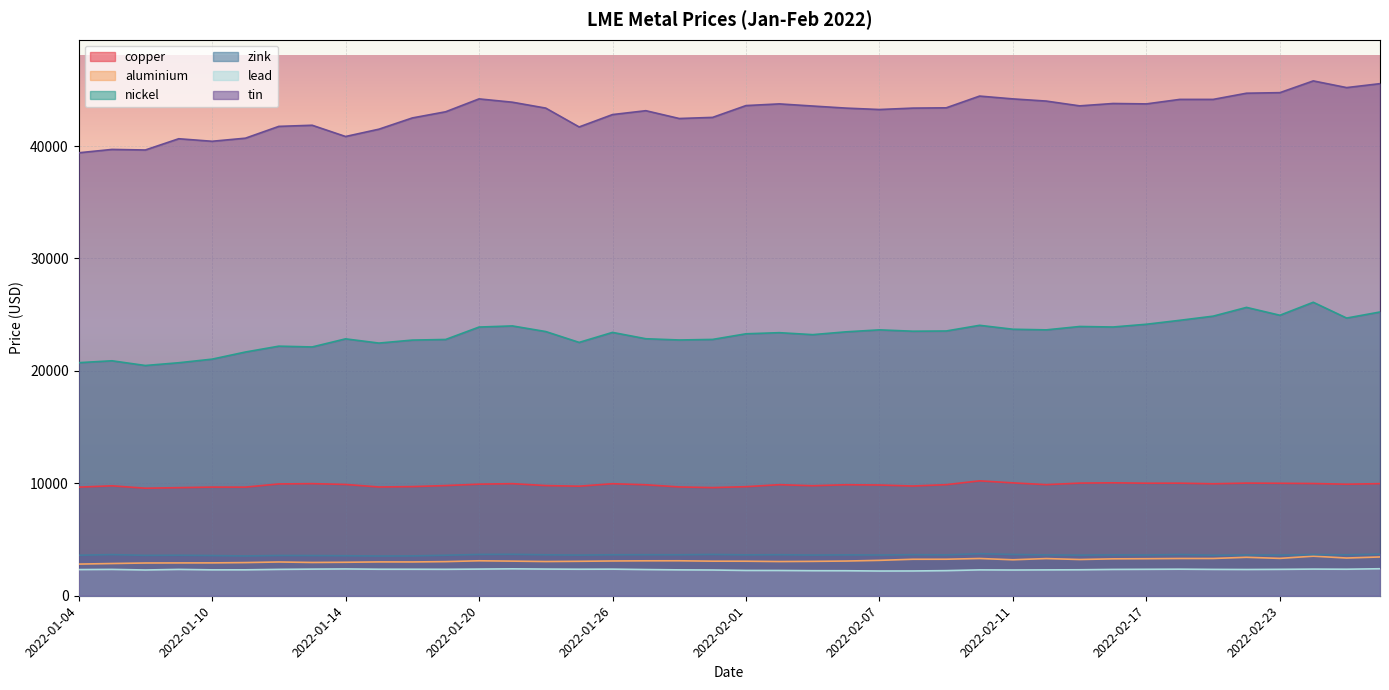

True or false: nickel and lead intersect in this chart.

False